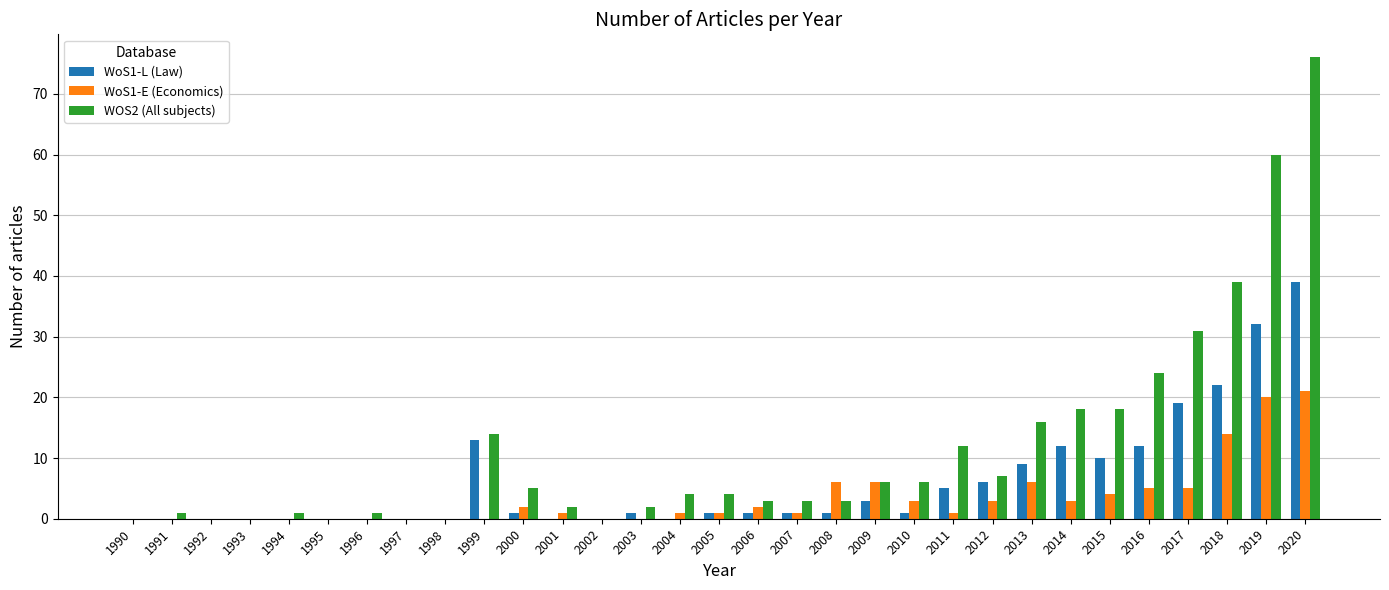

The WoS1-E (Economics) series shows 0 at 1999. True or false?

True